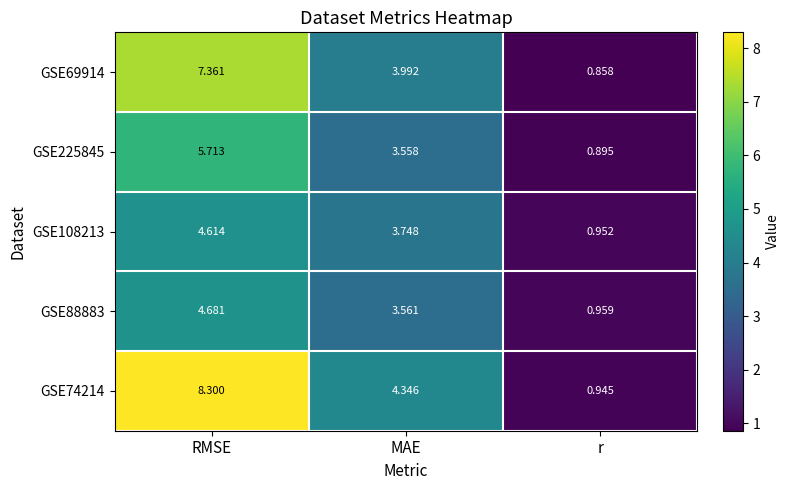

At which label does GSE88883 reach its minimum?

r